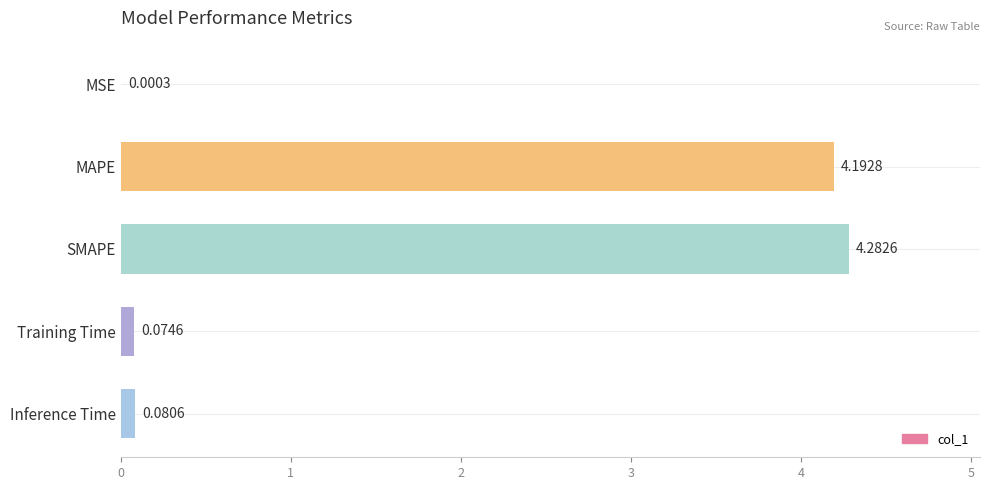

At which label is the value closest to 2?

Inference Time